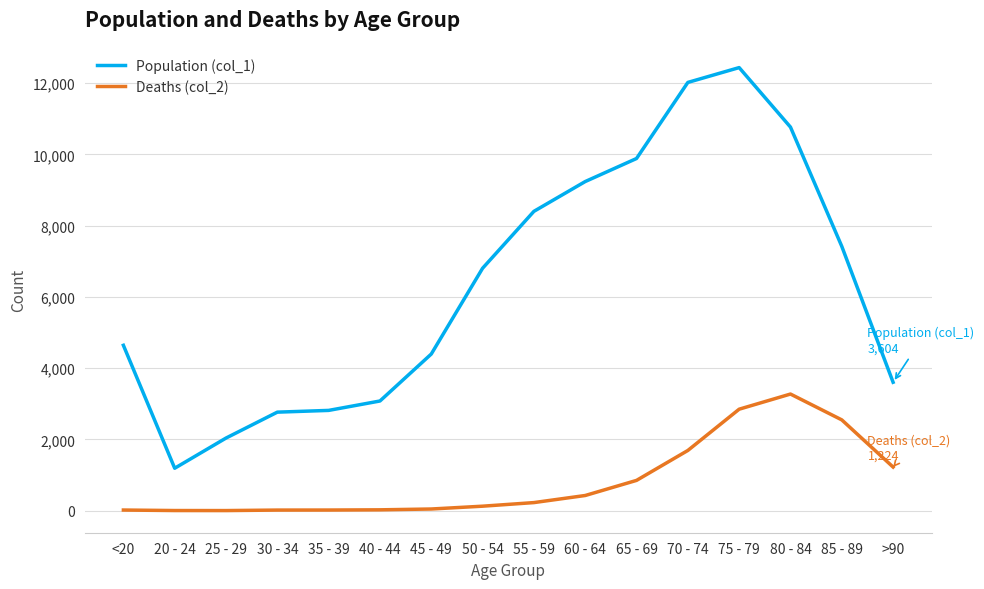

Which series has the largest range (max minus min)?

Population (col_1)